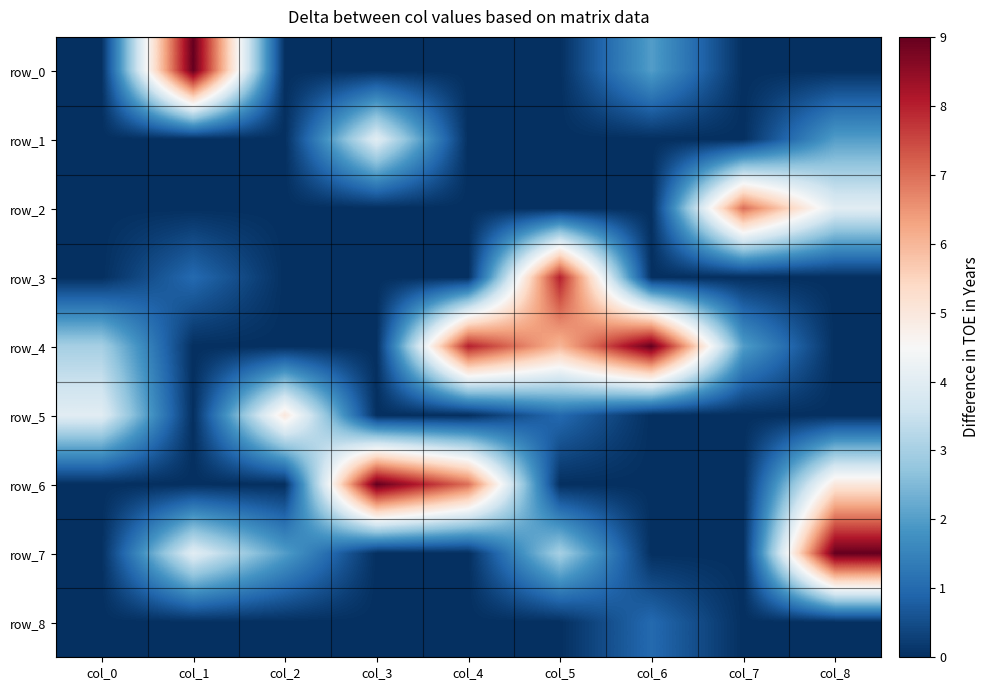

What is the difference between the highest and lowest values at col_1?

9